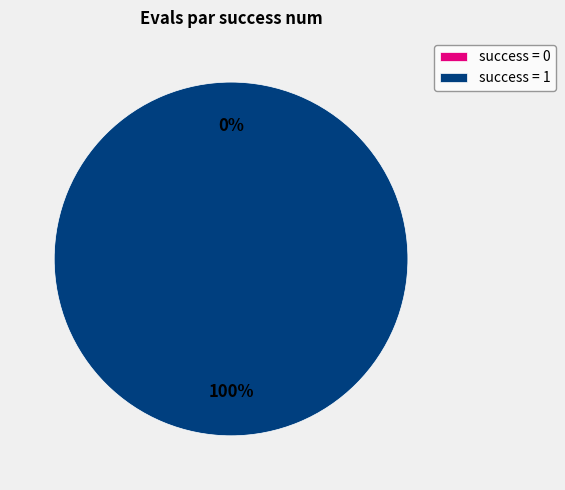

To the nearest percent, what portion does success num = 1 represent?

100%